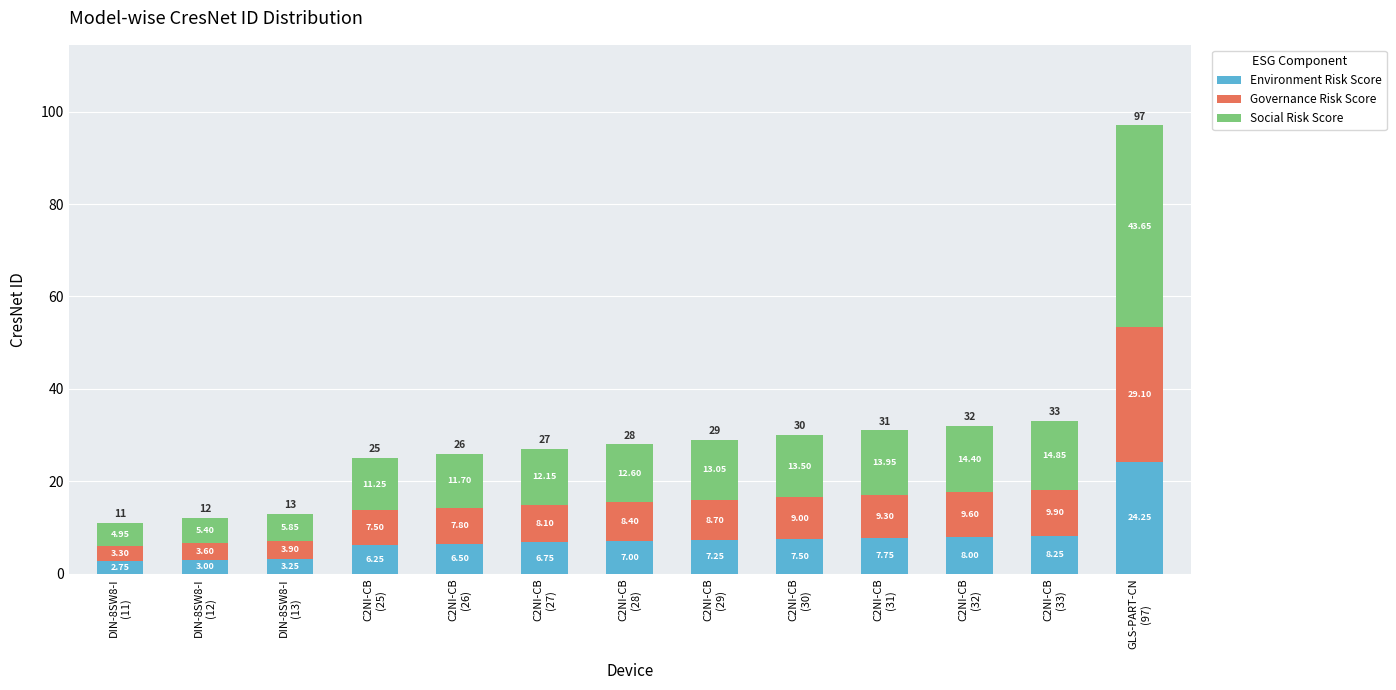

What is the average value of the Environment Risk Score series?

7.6